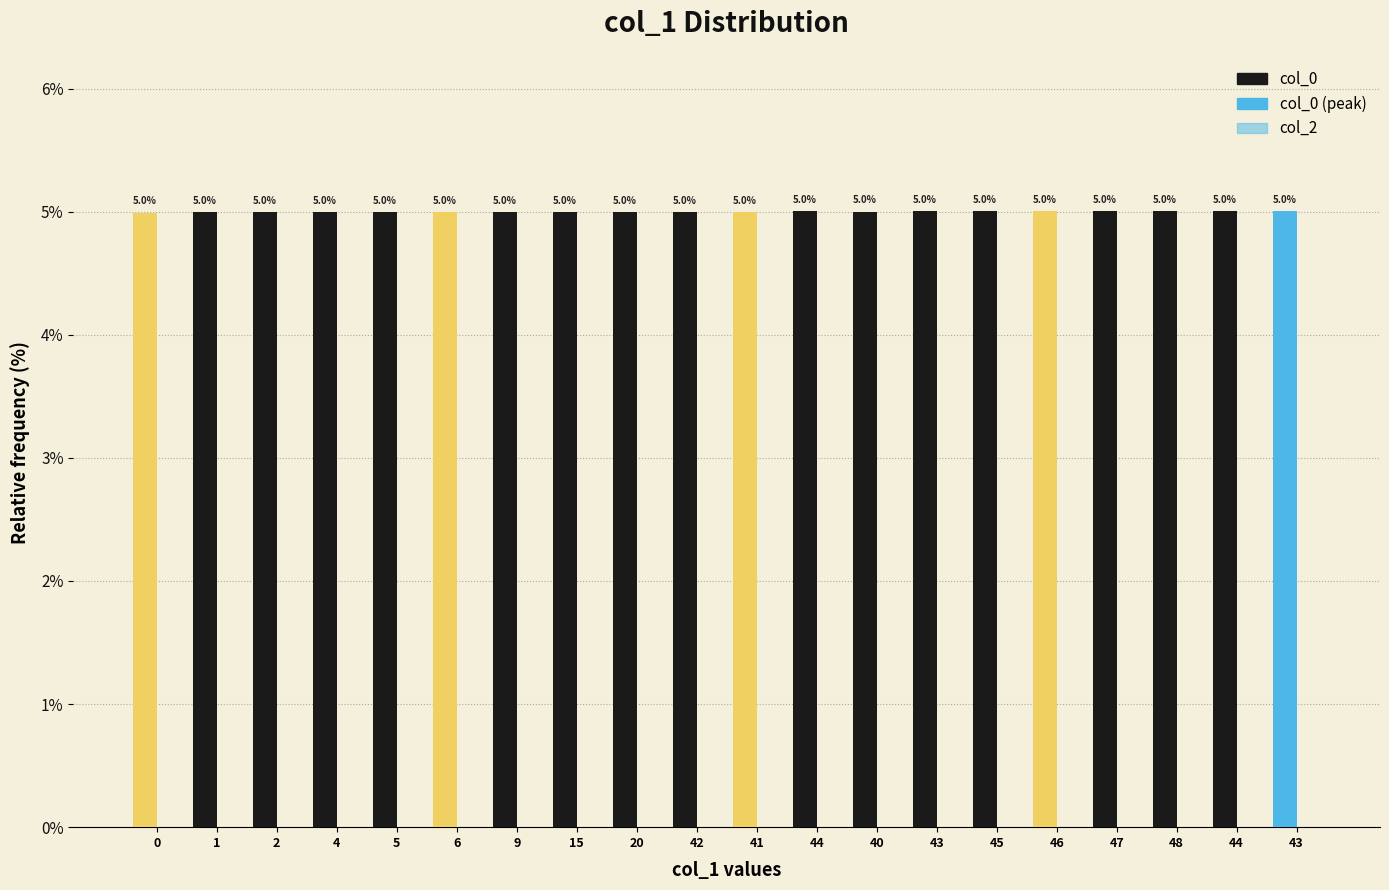

Does the chart contain any negative values?

No